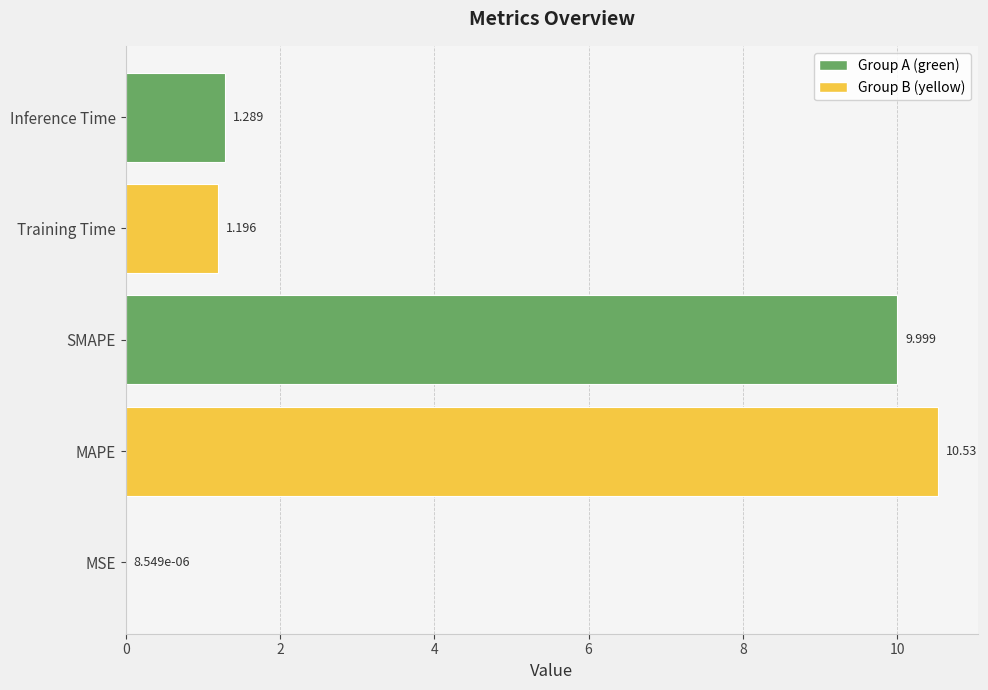

Which label corresponds to the largest value in the chart?

MAPE